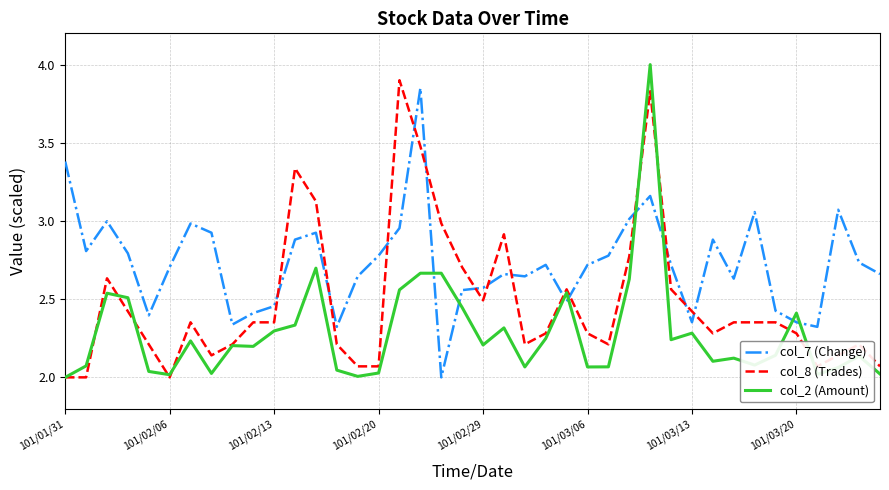

Which series has the largest total across all categories?

col_7 (Change)